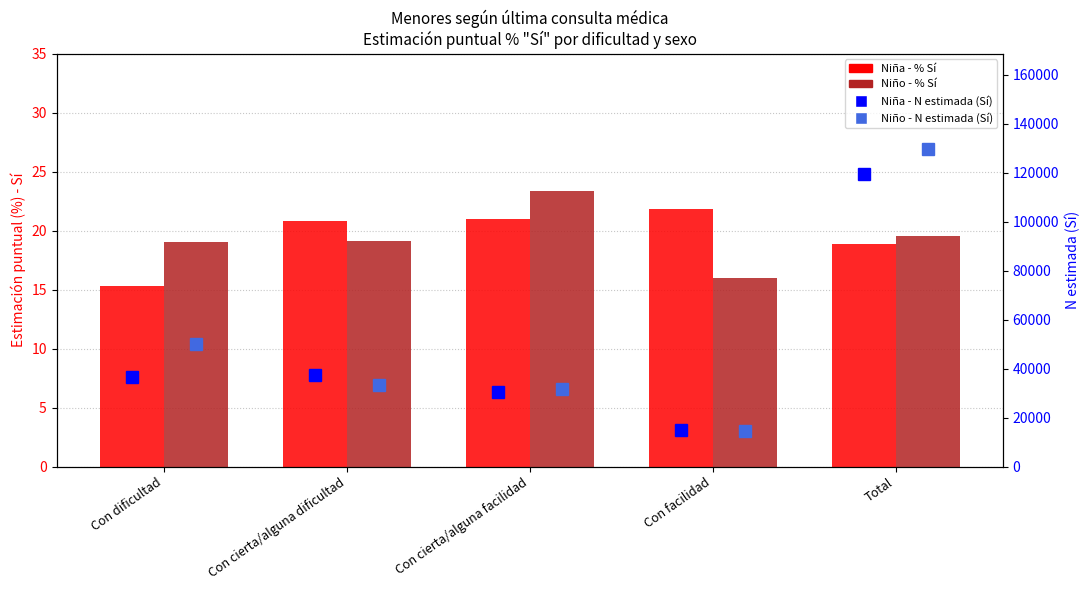

At which label does Niña - % Sí reach its peak?

Con facilidad